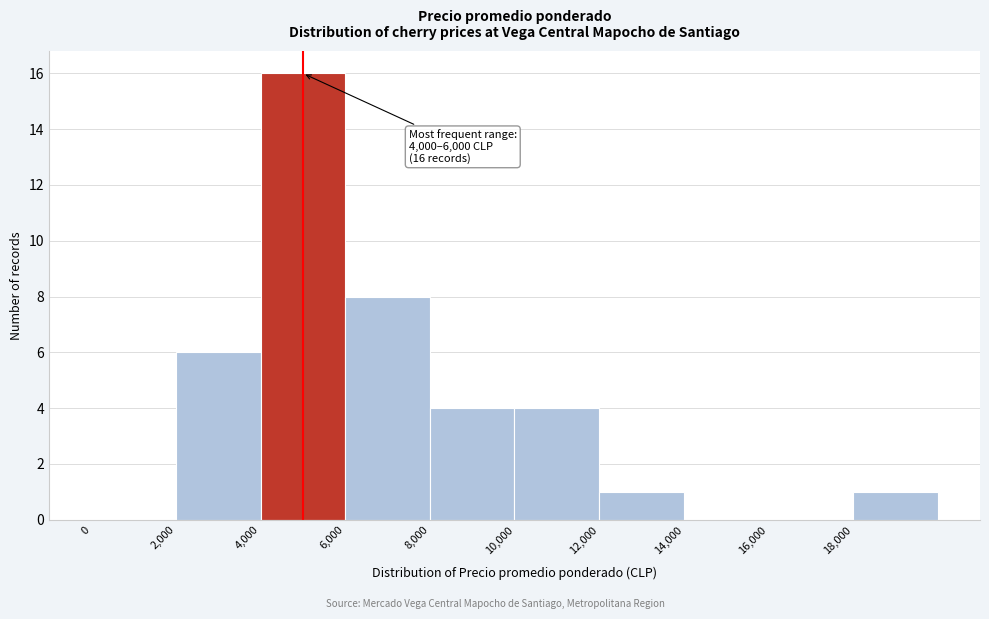

Which range on the x-axis has the tallest bar?

4000 to 6000